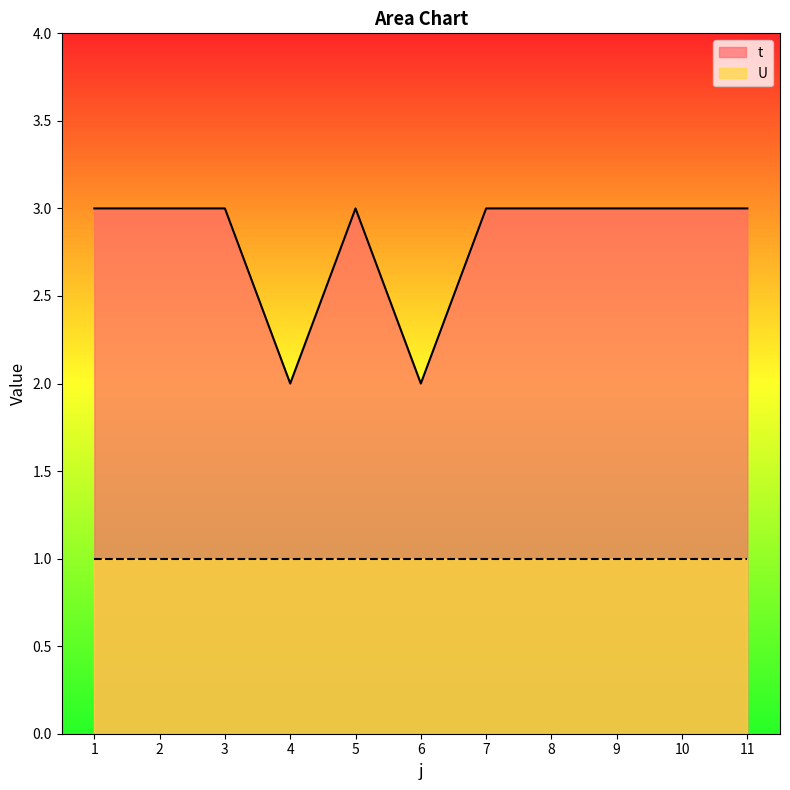

True or false: there are more than 2 points higher than both neighbors.

False